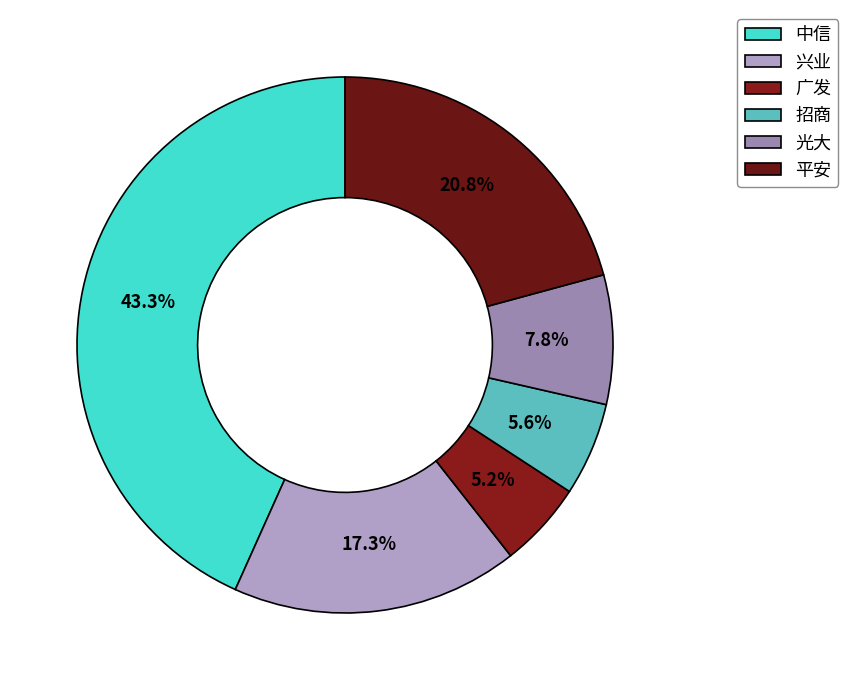

How many segments does this pie chart have?

6